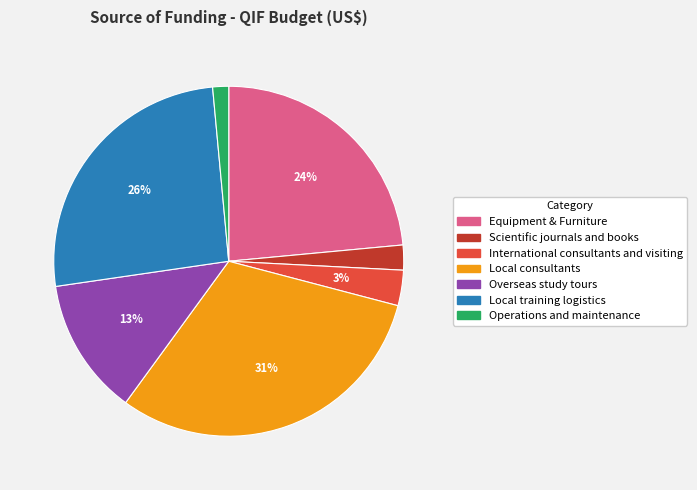

How many segments does this pie chart have?

7